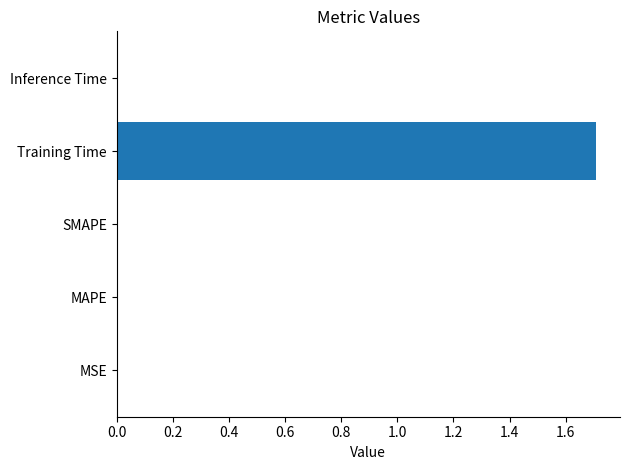

Which has a higher value, Inference Time or Training Time?

Training Time